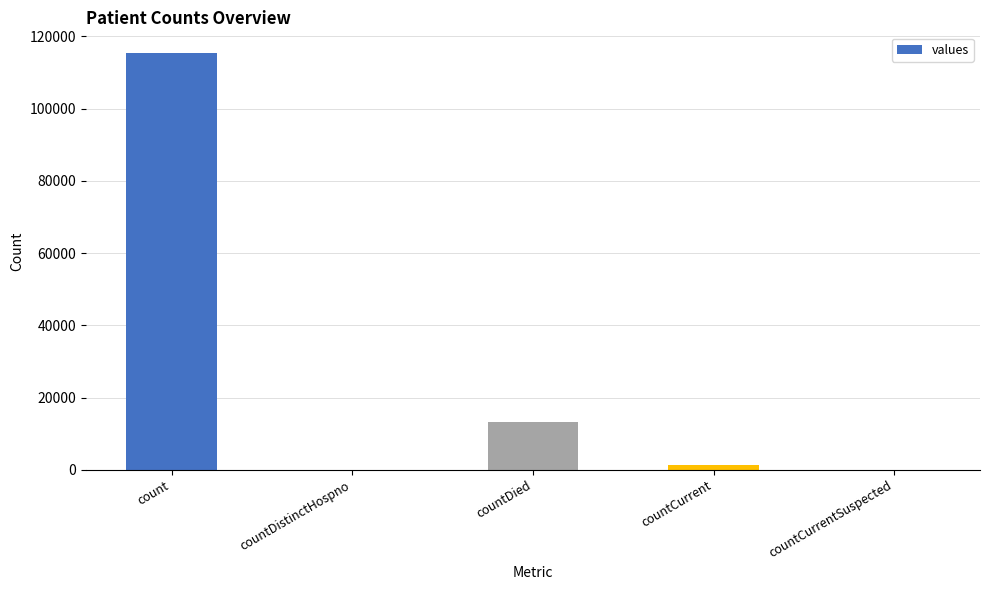

The chart shows a value of 13343 at countDied. True or false?

True